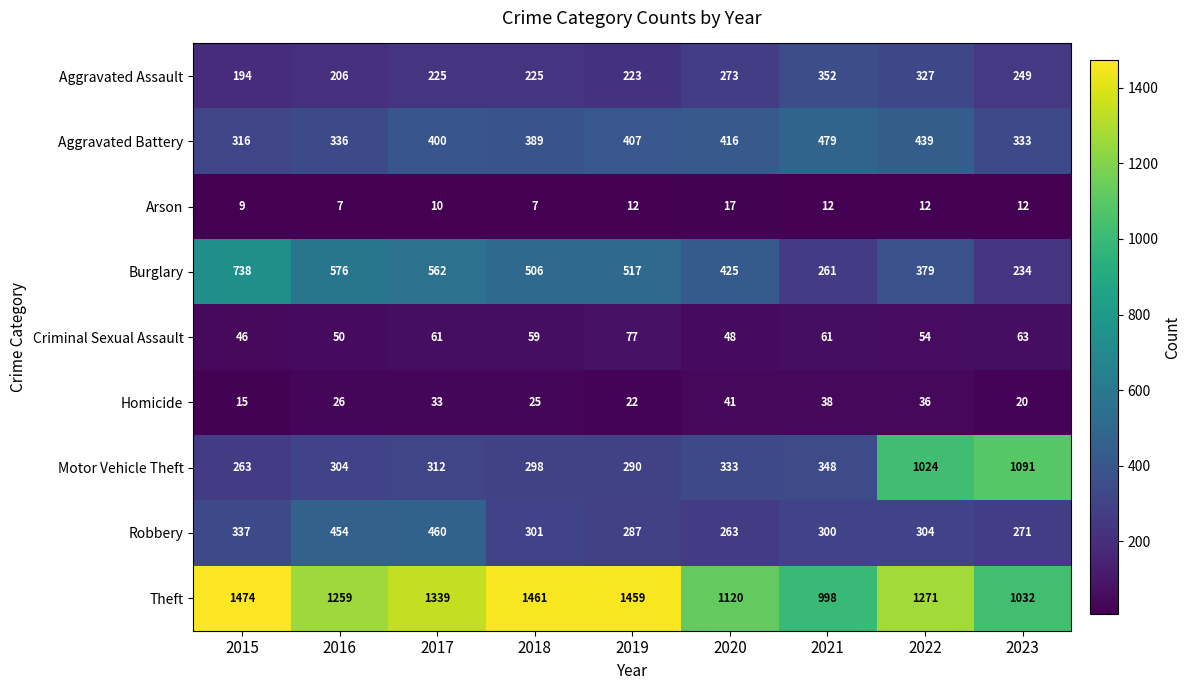

Which series has the widest spread of values?

Motor Vehicle Theft